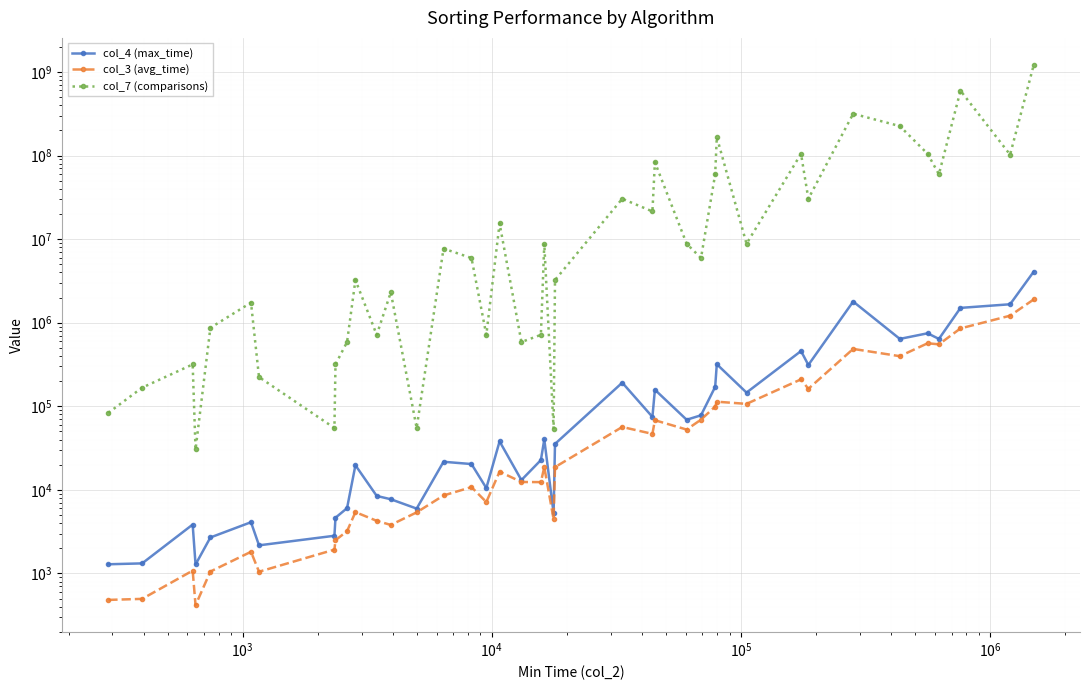

True or false: col_7 (comparisons) has more than 2 interior local peaks.

True